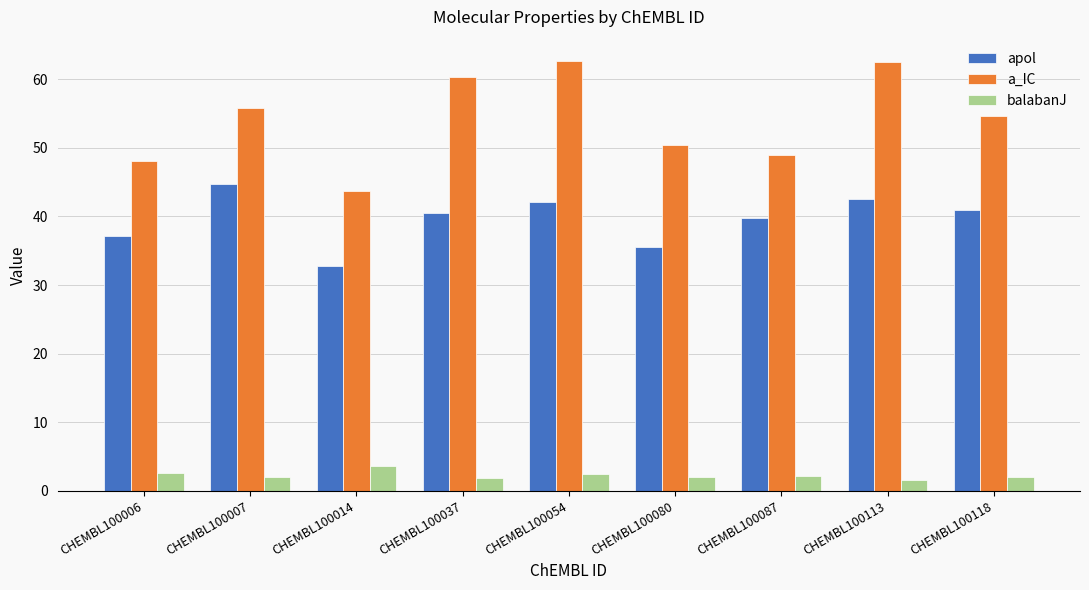

How many data points in a_IC are above 54?

5